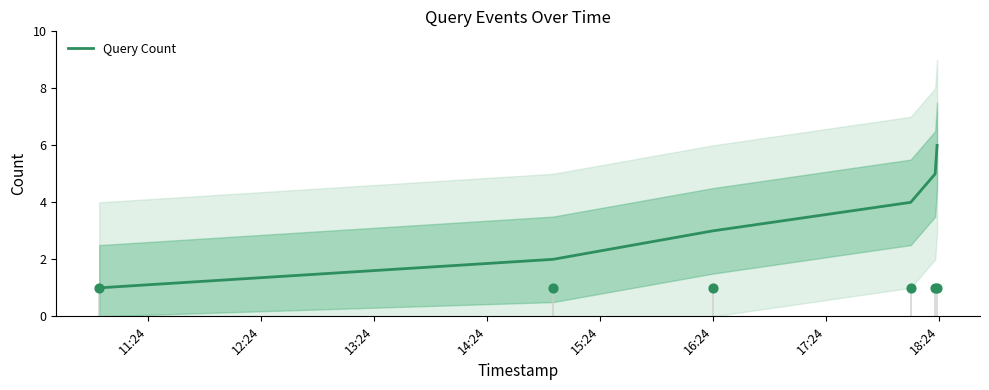

Between 16:24 and 11:24, which is larger?

16:24